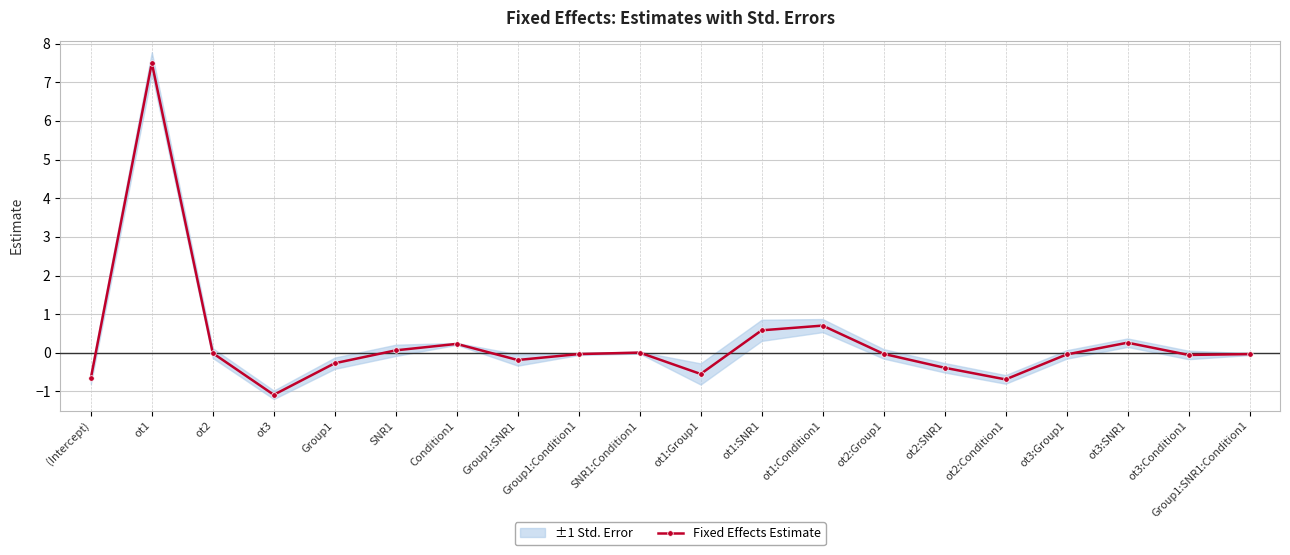

At which category does the chart reach its minimum across all series?

ot3